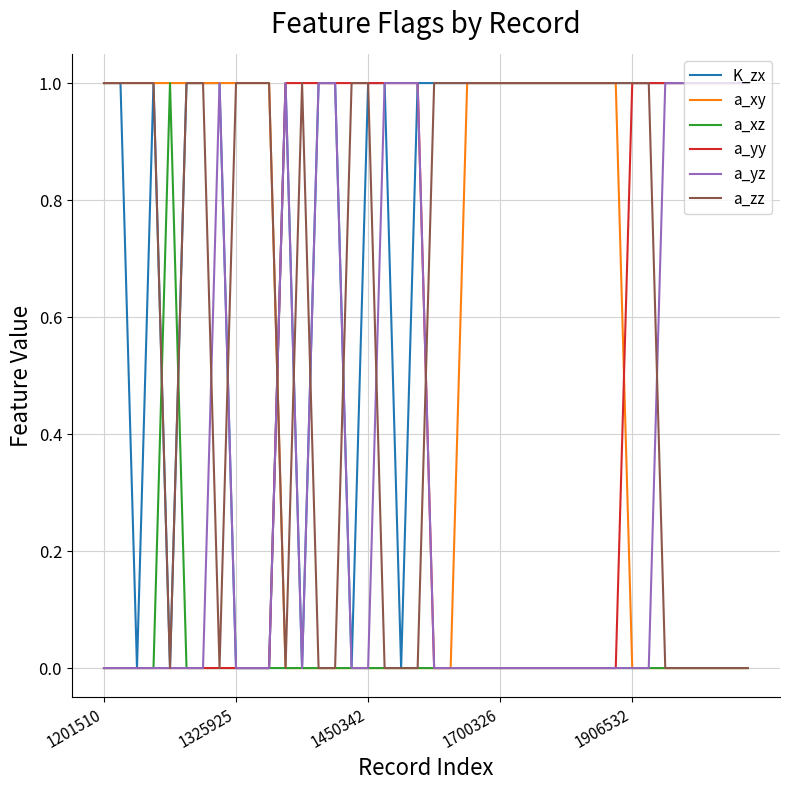

What is the difference between the maximum and minimum values in the a_xz series?

1